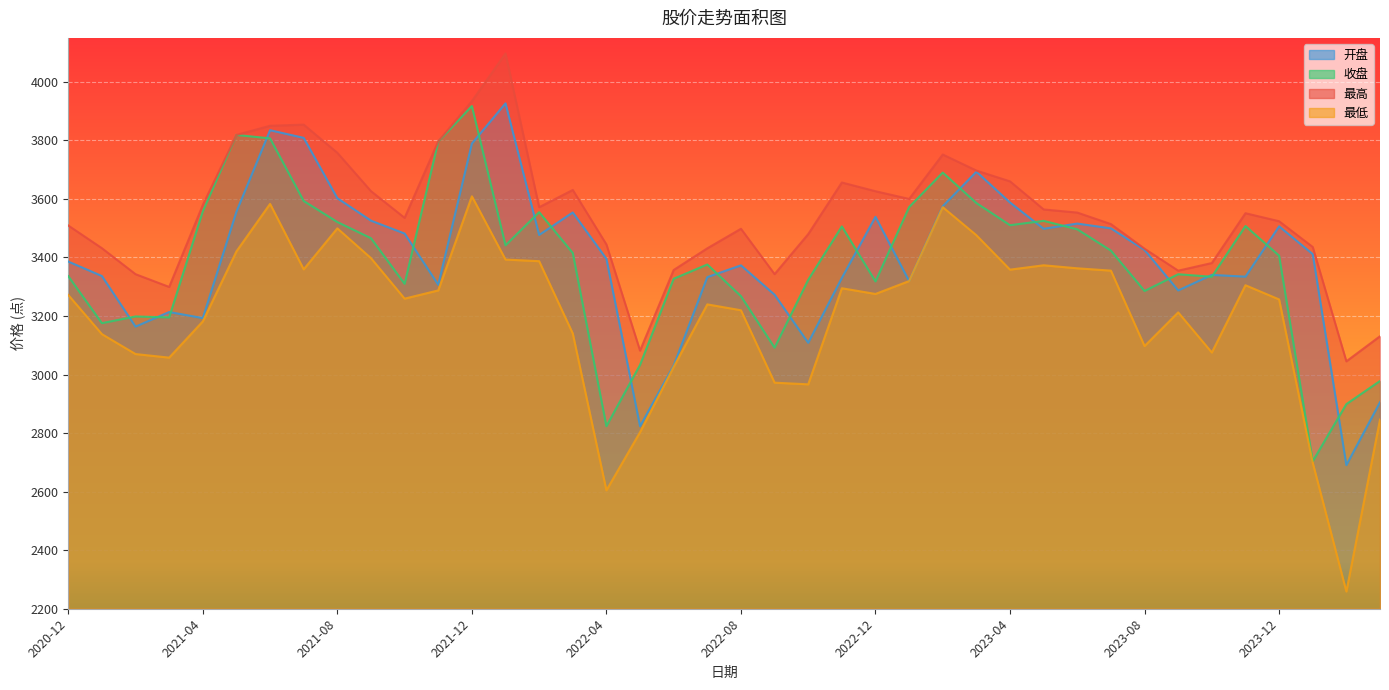

Rank the series at 2023-12 from highest to lowest value.

最高, 开盘, 收盘, 最低